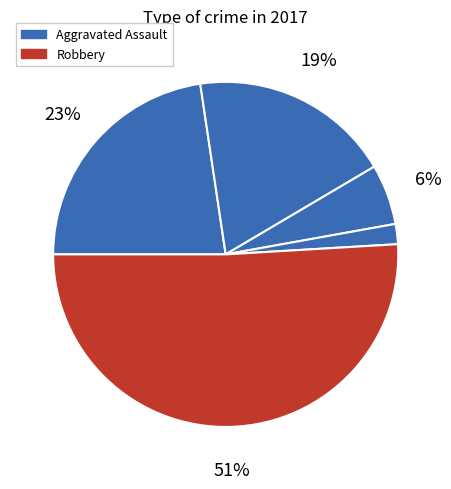

How many segments does this pie chart have?

5